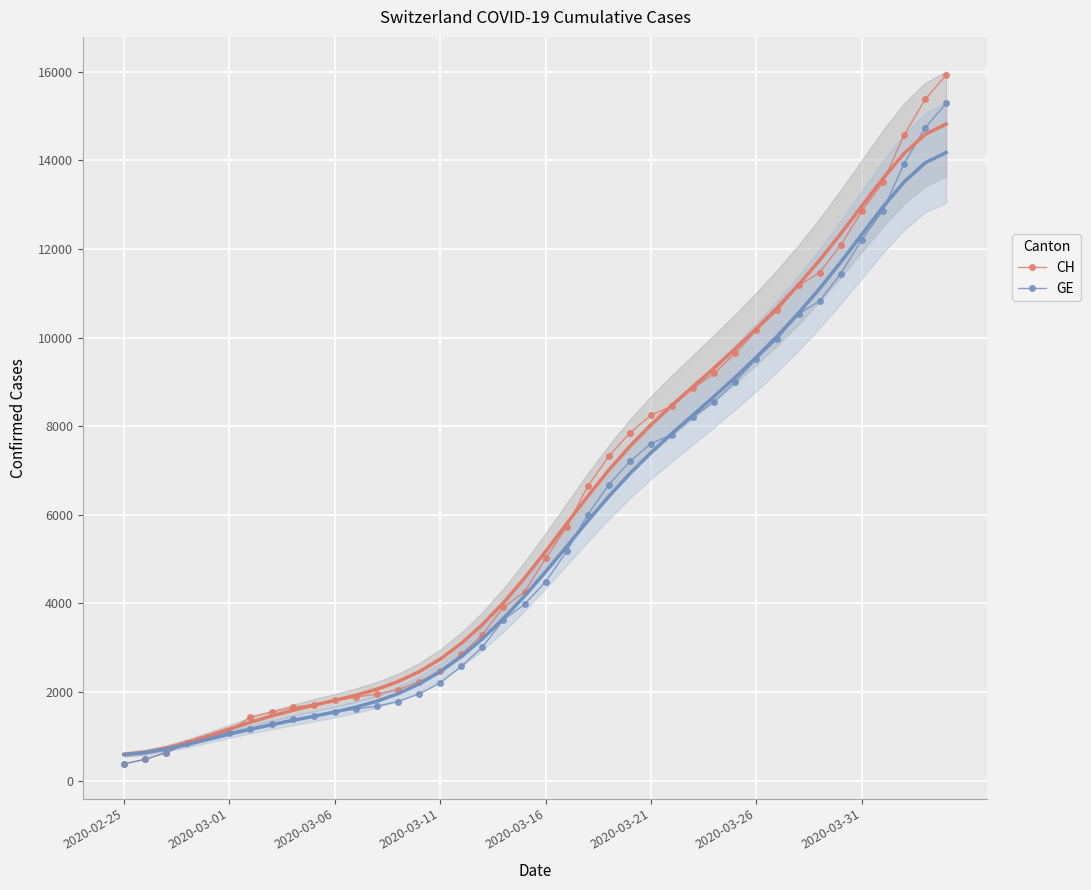

What is the maximum value for CH?

15926